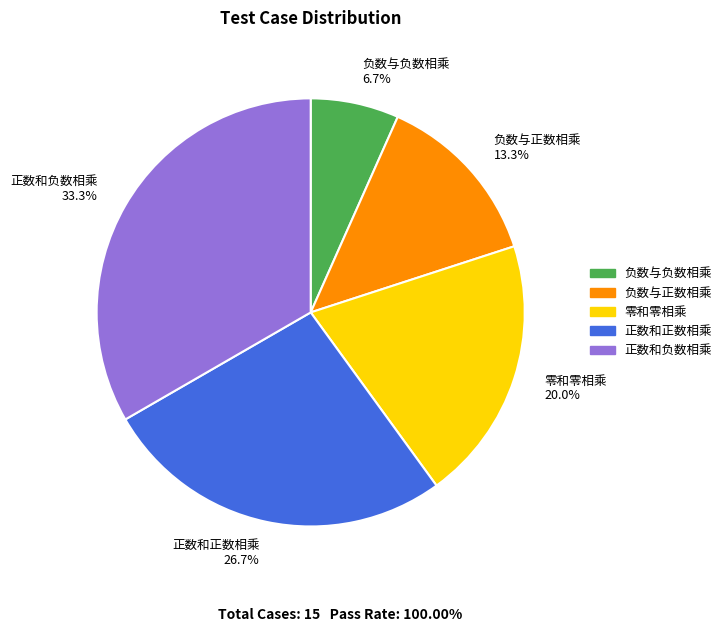

To the nearest percent, what percentage of the pie is 负数与正数相乘?

13%